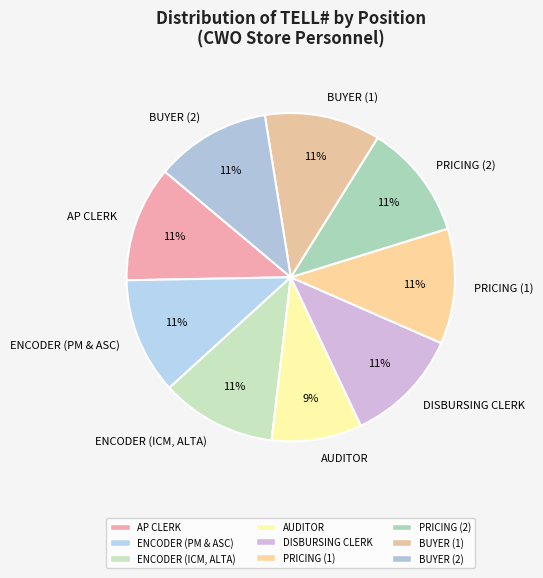

Which slice is the smallest?

AUDITOR